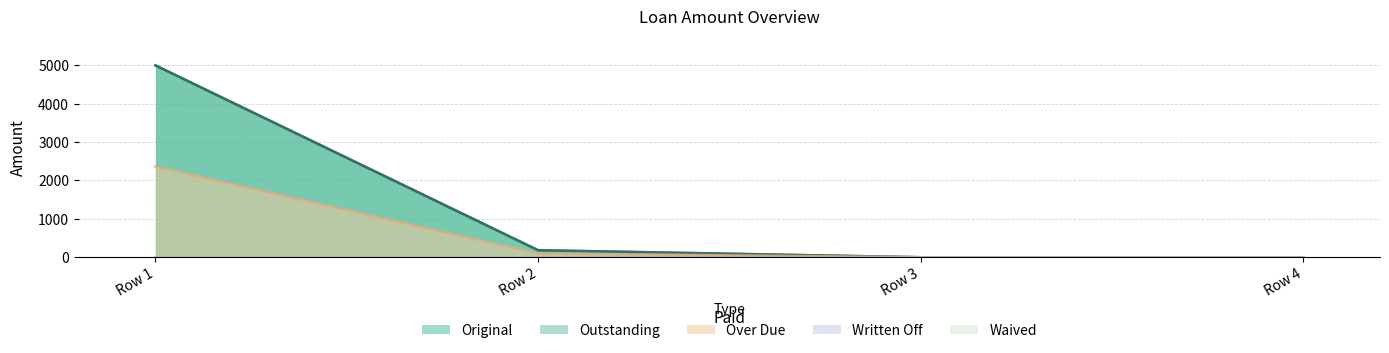

How many lines are shown in the chart?

5